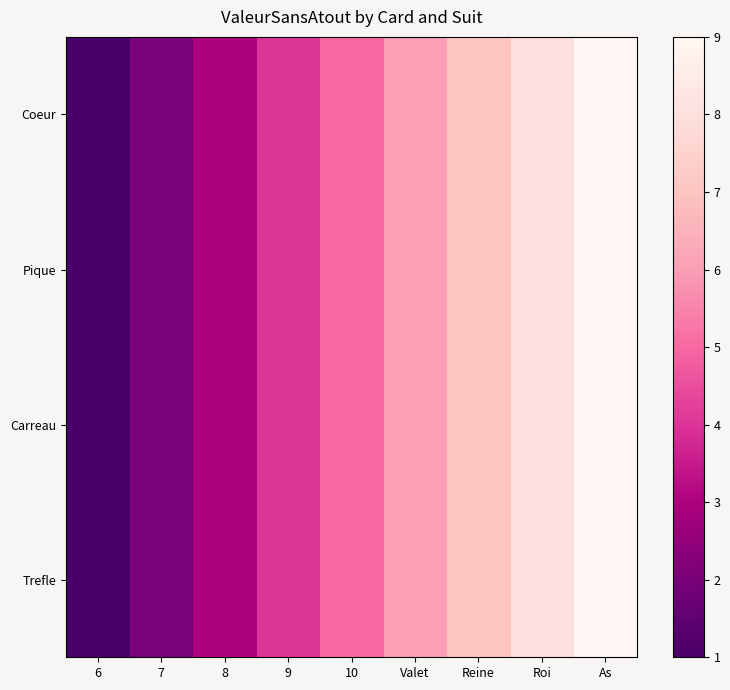

Reading right to left, transcribe all the data shown in this chart.

Coeur: As=9	Roi=8	Reine=7	Valet=6	10=5	9=4	8=3	7=2	6=1
Pique: As=9	Roi=8	Reine=7	Valet=6	10=5	9=4	8=3	7=2	6=1
Carreau: As=9	Roi=8	Reine=7	Valet=6	10=5	9=4	8=3	7=2	6=1
Trefle: As=9	Roi=8	Reine=7	Valet=6	10=5	9=4	8=3	7=2	6=1